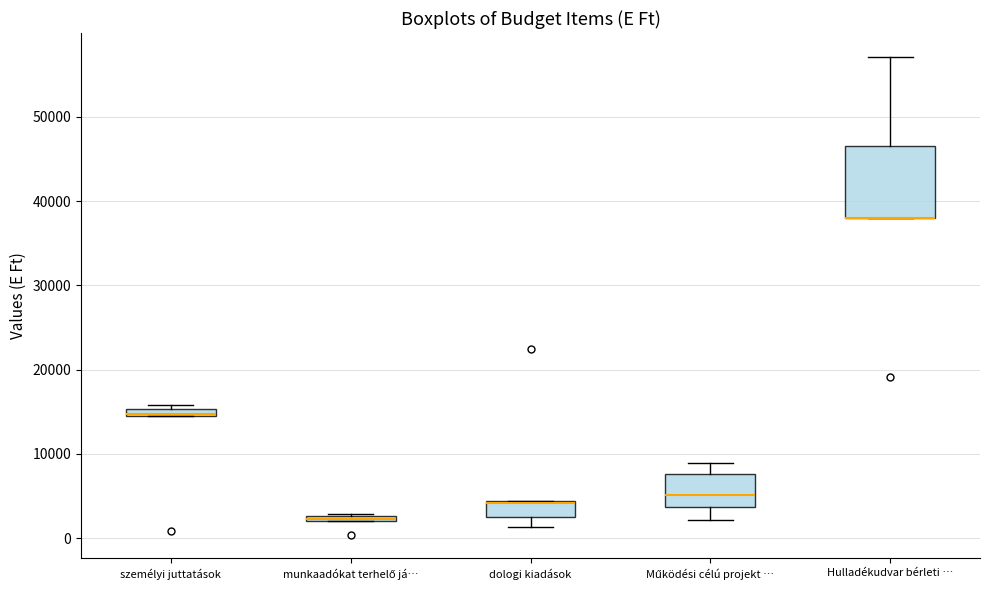

Which box is the tallest, from its lower edge to its upper edge?

Hulladékudvar bérleti …